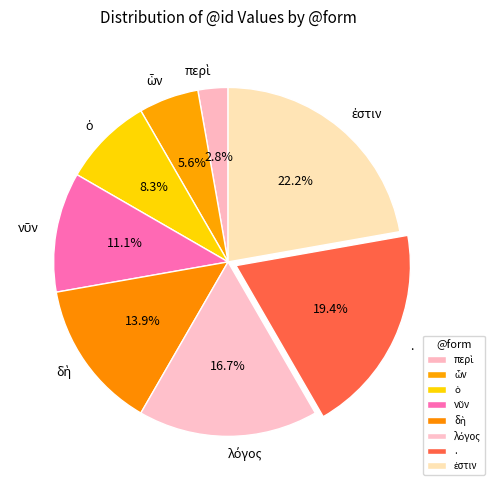

Does any single category account for the majority?

No